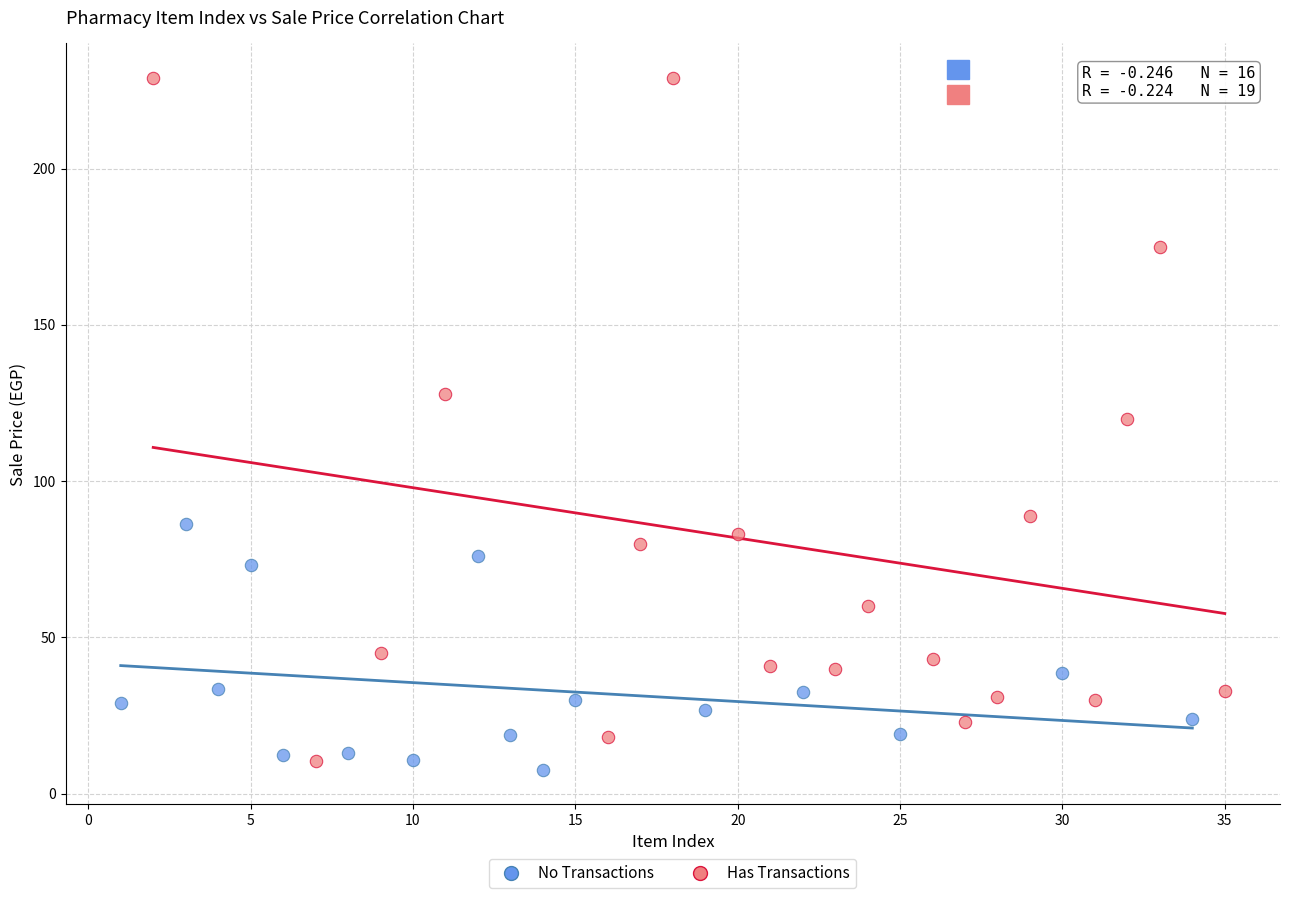

Which series has the widest spread of Y values?

Has Transactions